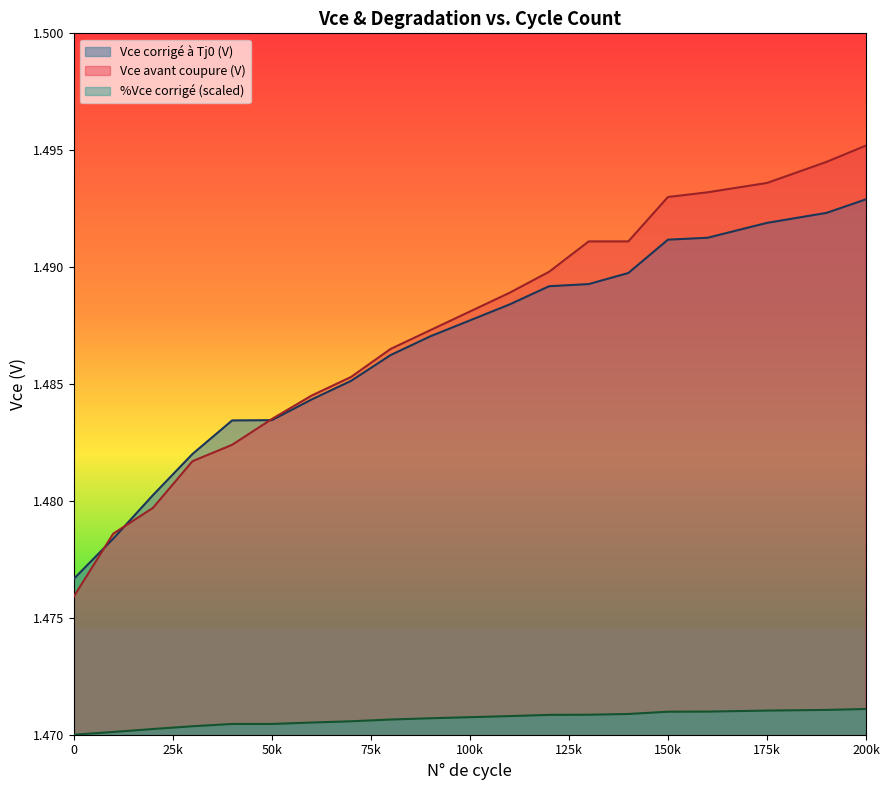

List the series in order of their peak value, highest first.

Vce avant coupure (V), Vce corrigé à Tj0 (V), %Vce corrigé (scaled)